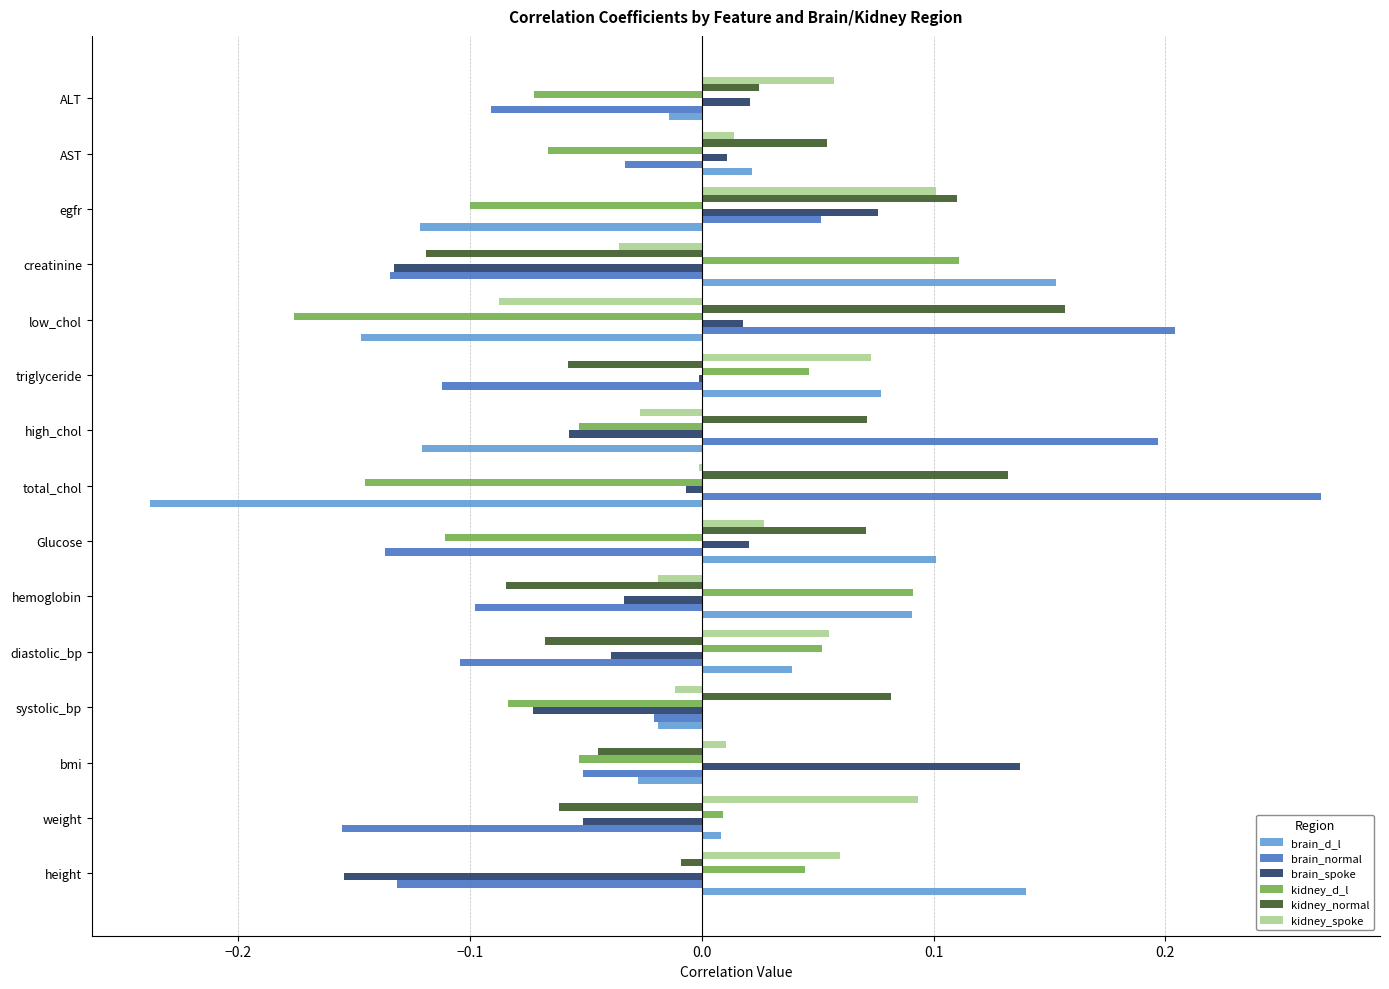

Is it true that kidney_spoke equals 0.1 at weight?

True